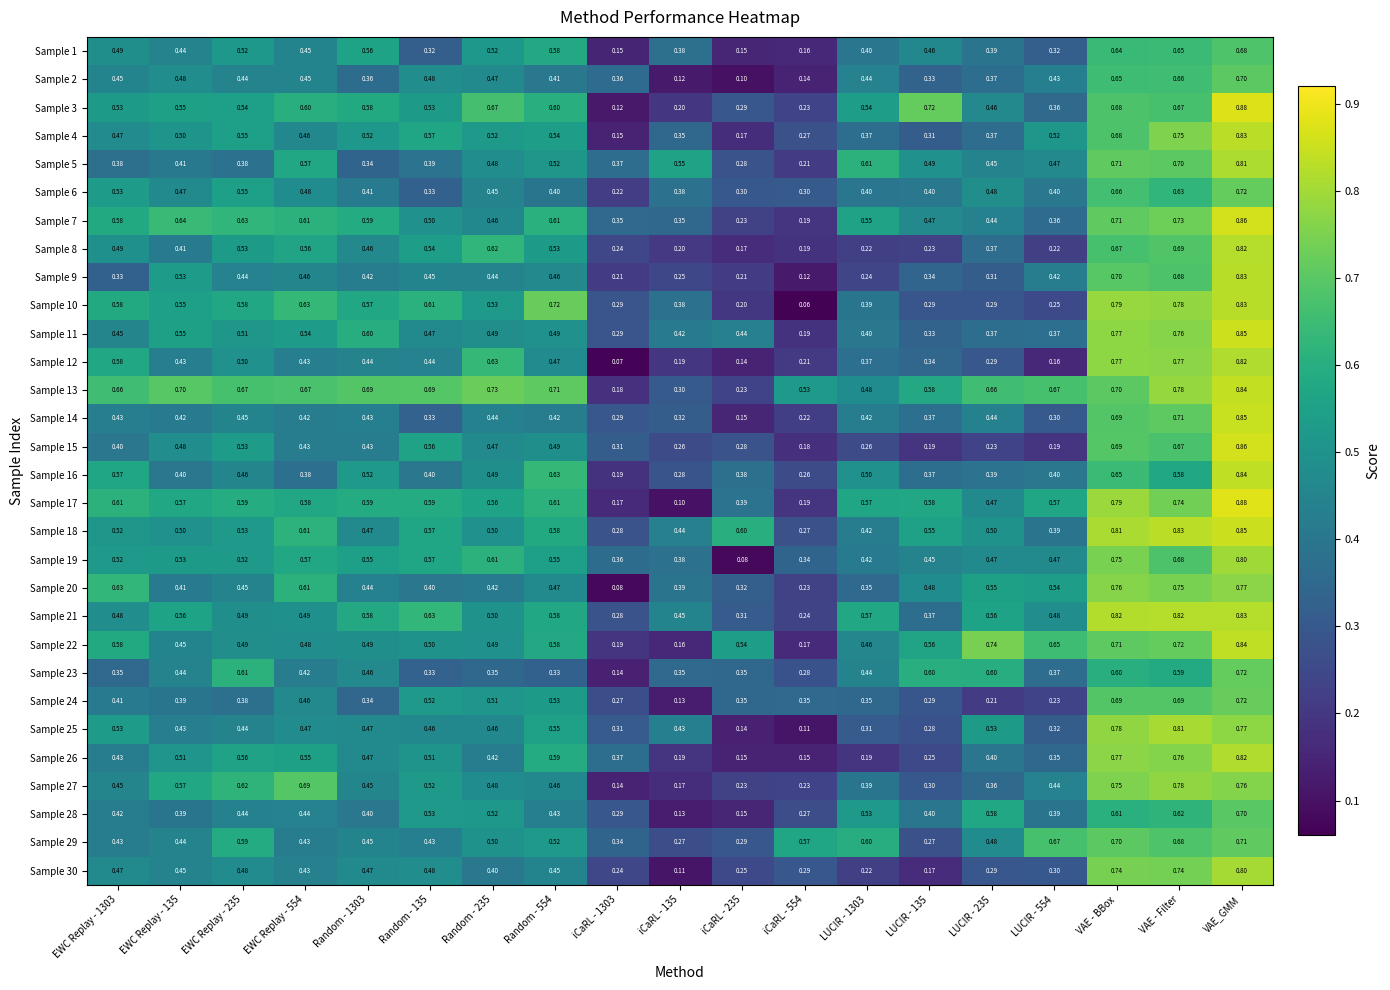

At which label does Sample 10 reach its peak?

VAE_GMM